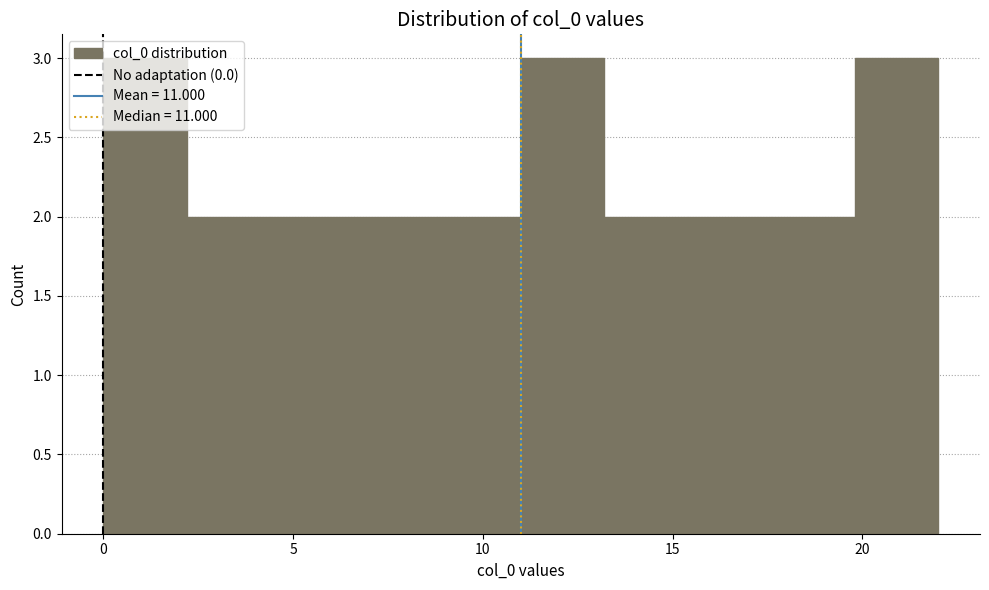

How tall is the bar that spans 17.6 to 19.8 on the x-axis? Neither the bar edges nor the heights are printed on the chart, so give them approximately, as read against the axes.

2